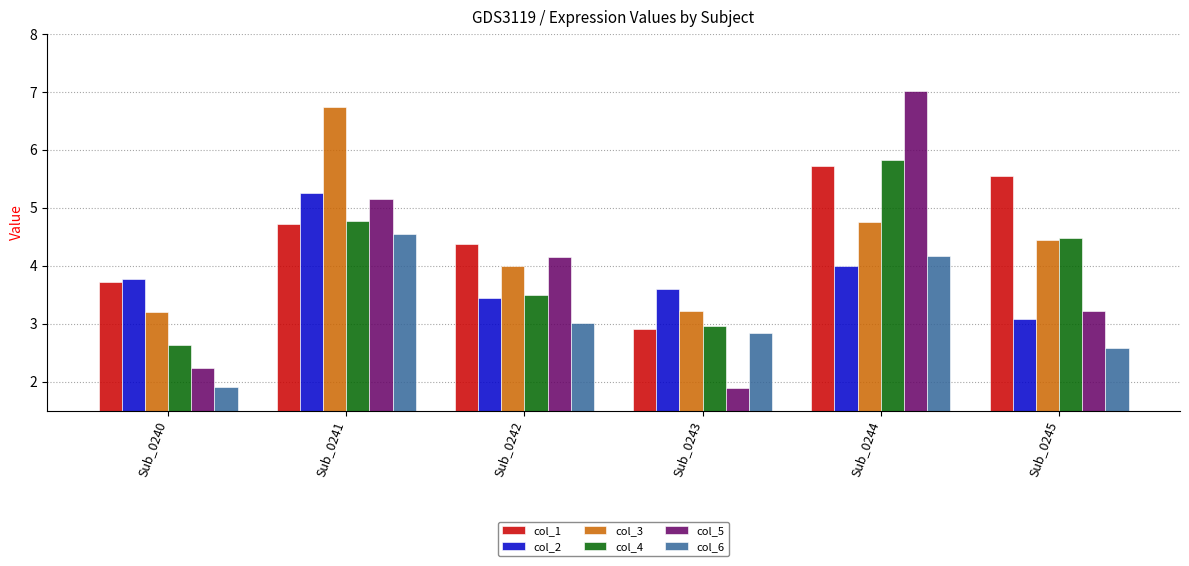

Are the bars grouped side by side (vs. stacked)?

Yes